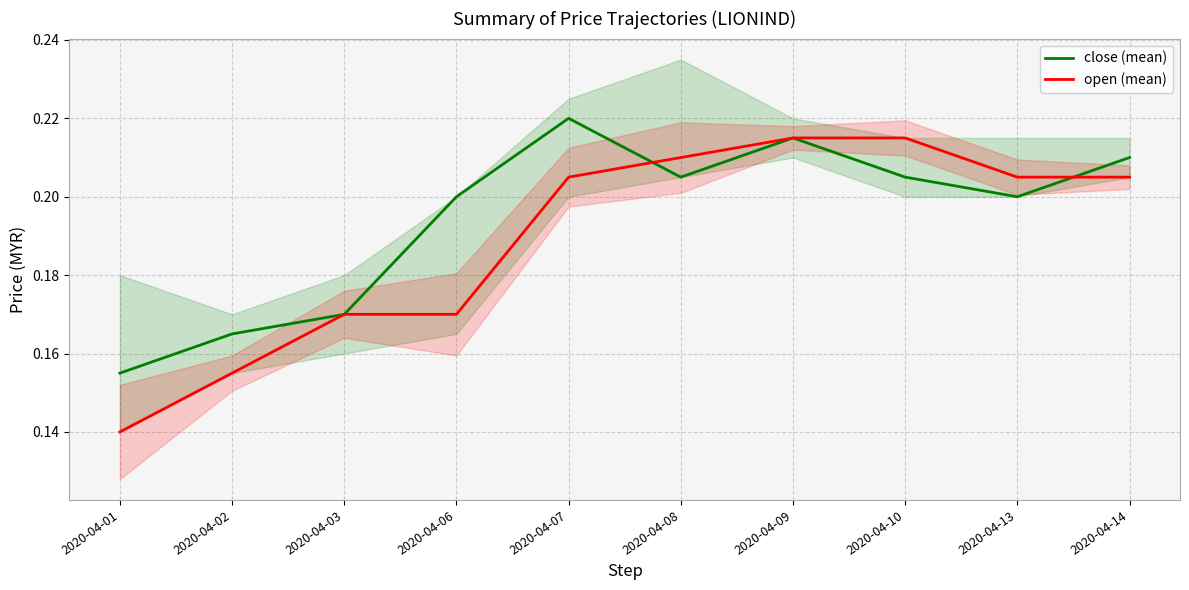

At how many categories does at least one series exceed 0?

10